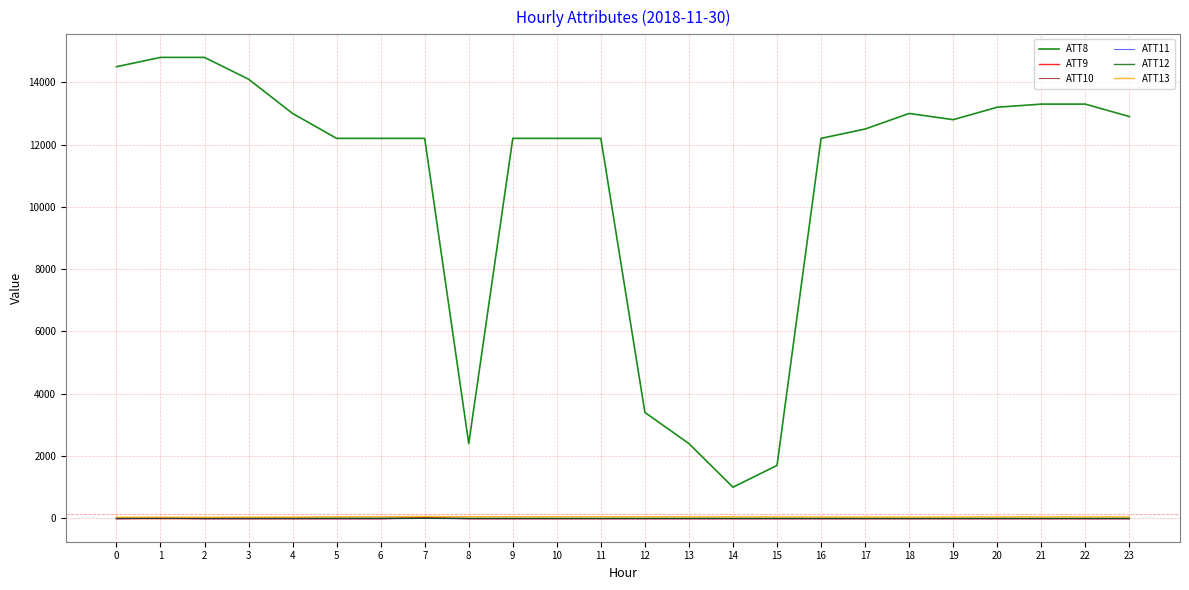

The ATT9 series shows -4.6 at 10. True or false?

False